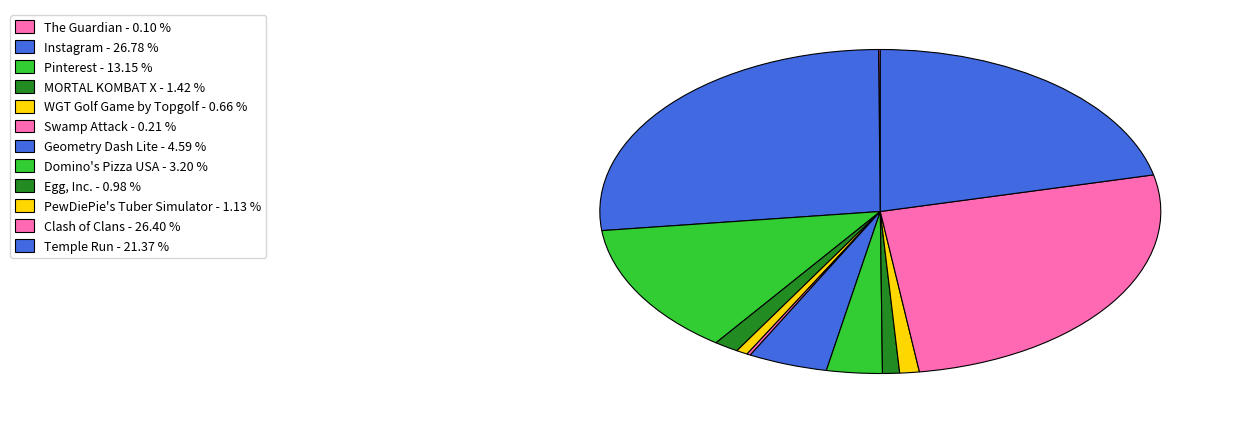

To the nearest percent, what is the difference between the largest and smallest slice percentages?

27%